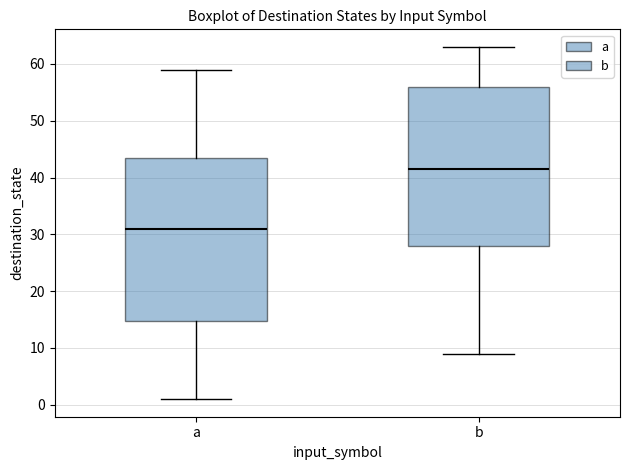

Reading left to right, read every box against the y-axis: the position of its median line, the range the box covers, and the ends of its whiskers. The values are not printed on the chart, so give them approximately, as read against the axis.

a: median 31, box 15 to 44, whiskers 1 to 59
b: median 42, box 28 to 56, whiskers 9 to 63